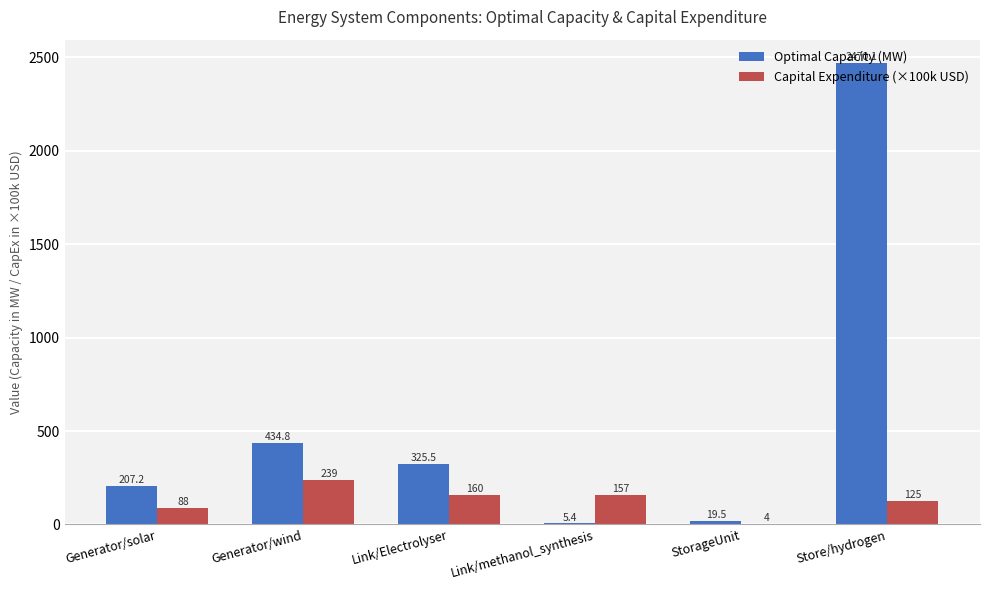

Which series changed the most between Generator/wind and Store/hydrogen?

Optimal Capacity (MW)